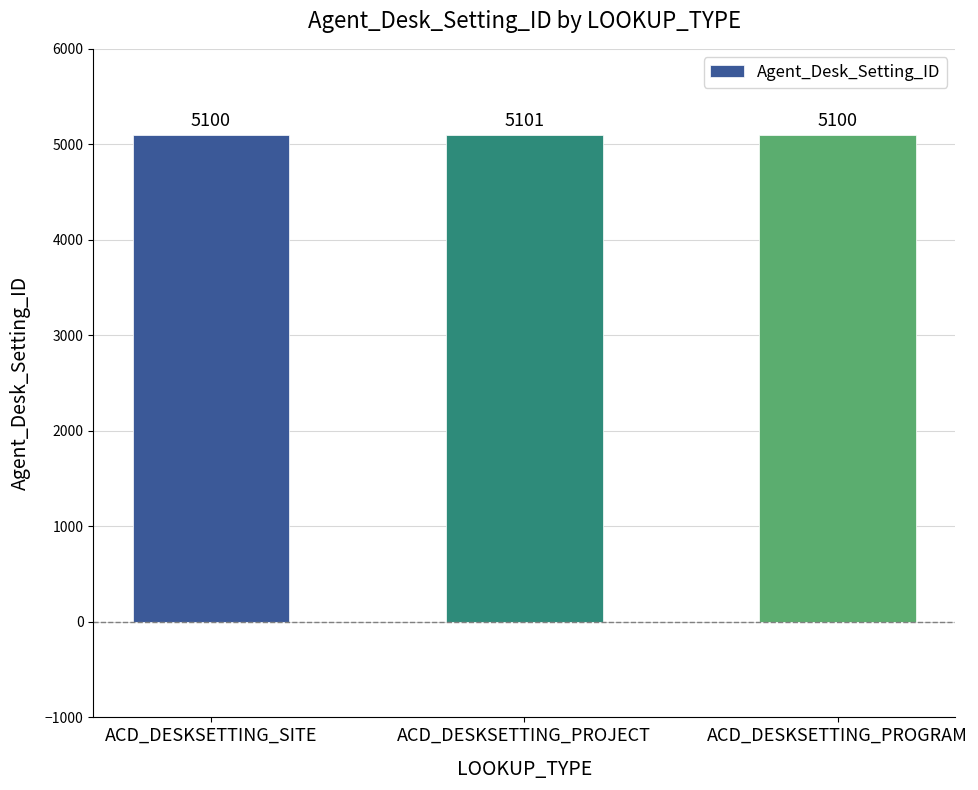

At which category does the chart reach its peak across all series?

ACD_DESKSETTING_PROJECT